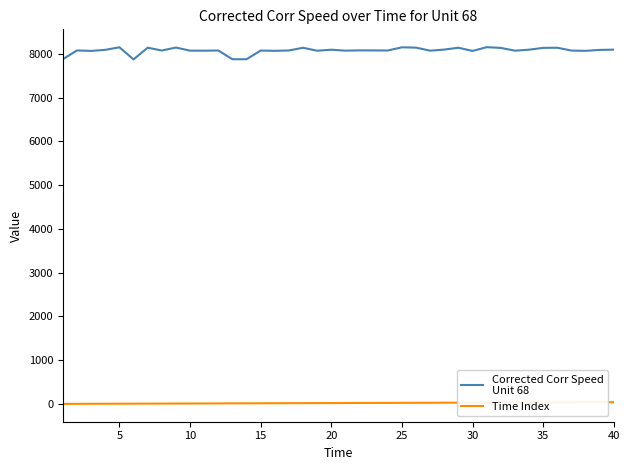

What is the maximum value shown in the chart?

8155.1